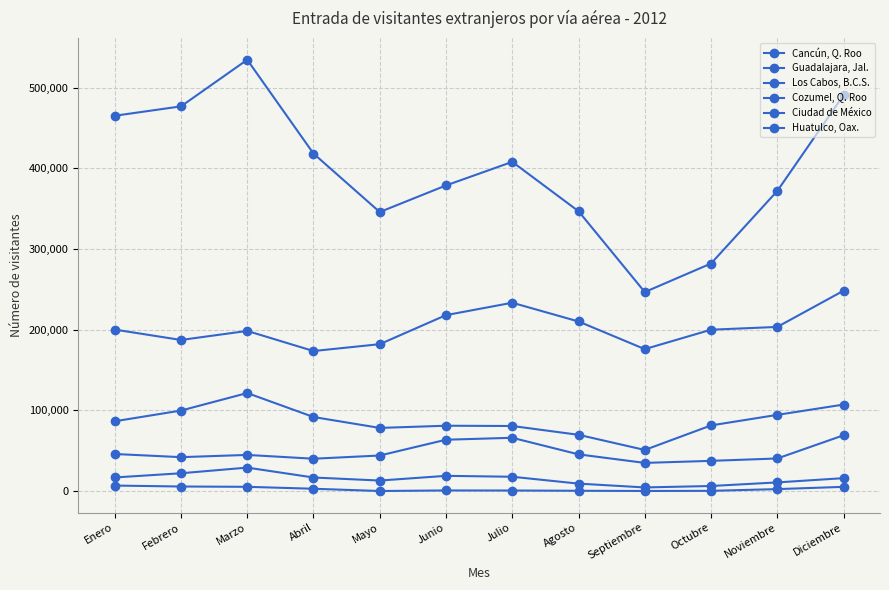

List the labels in order of Cozumel, Q. Roo value, largest first.

Marzo, Febrero, Junio, Julio, Enero, Abril, Diciembre, Mayo, Noviembre, Agosto, Octubre, Septiembre